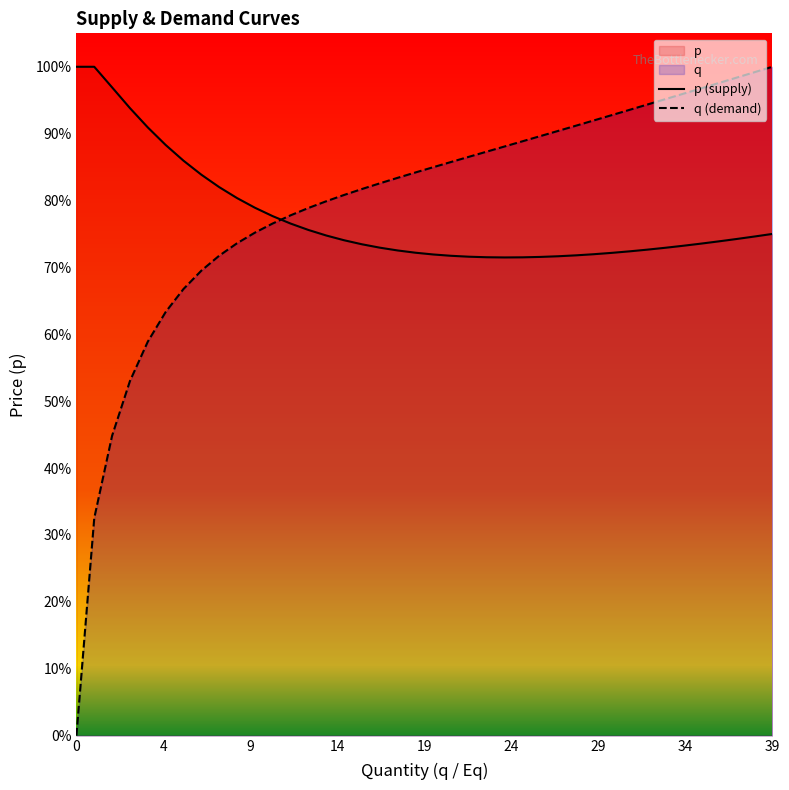

What value does the q (demand) series have at 9?

0.7